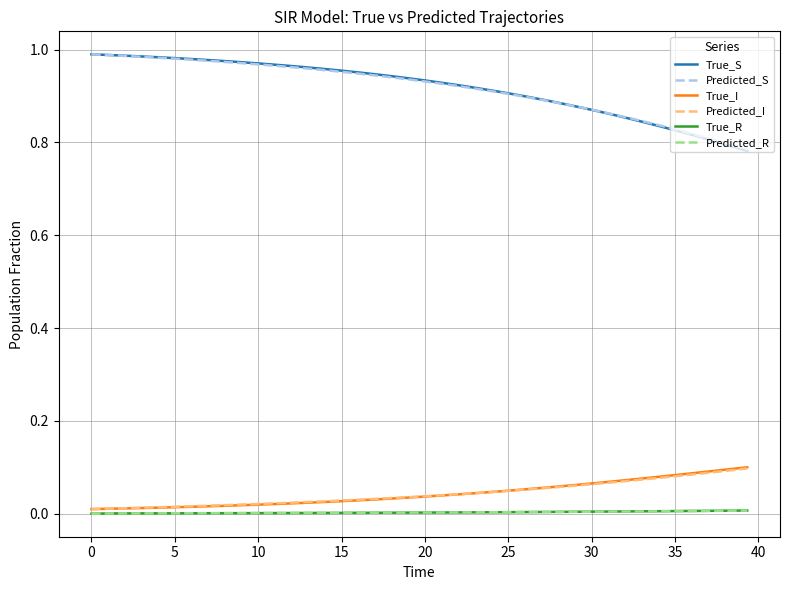

Which series has the largest range (max minus min)?

True_S